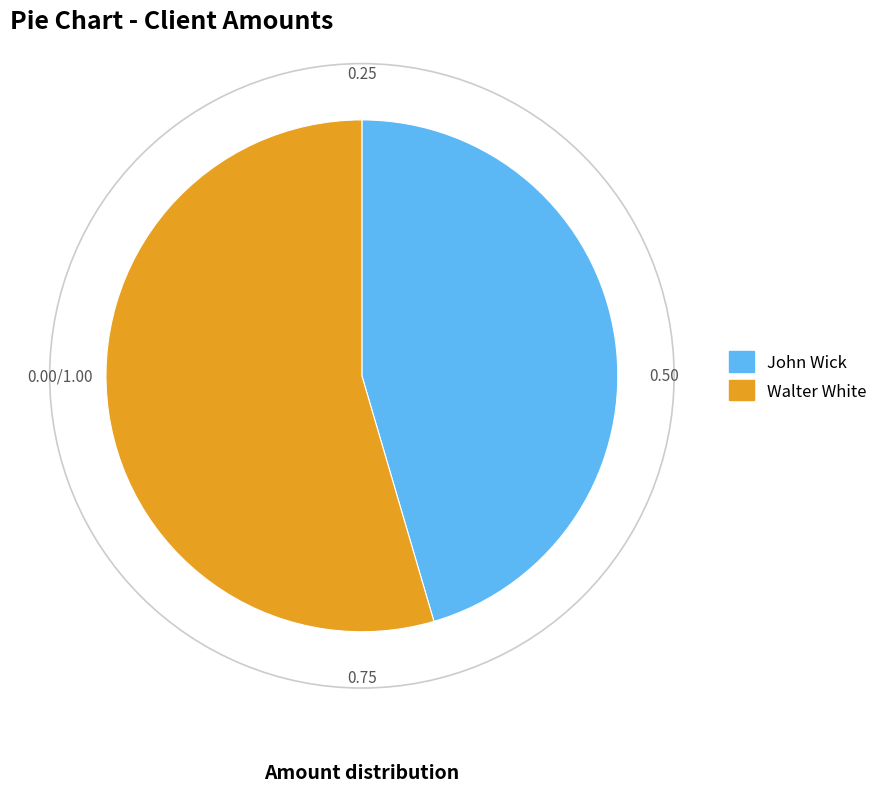

Which slice is the smallest?

John Wick